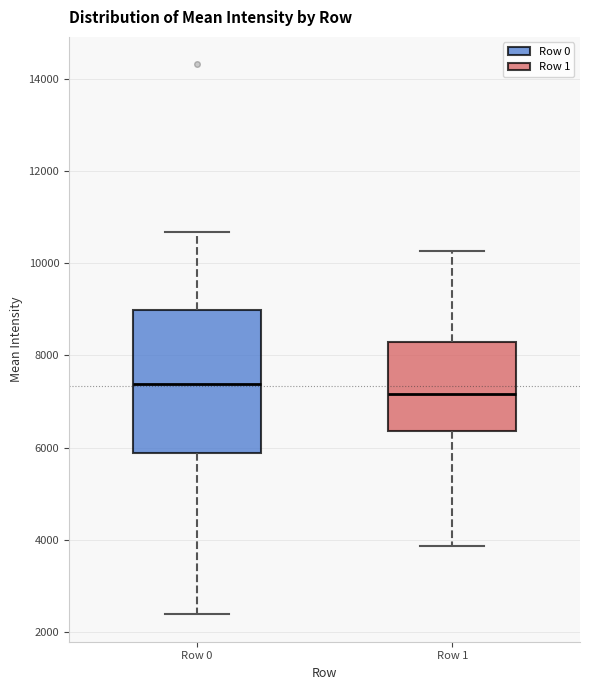

Reading left to right, transcribe this box plot: for each box, give where its median line is, the range the box spans, and where its two whiskers end, as read against the y-axis. The values are not printed on the chart, so give them approximately, as read against the axis.

Row 0: median 7400, box 5800 to 9000, whiskers 2400 to 10600
Row 1: median 7200, box 6400 to 8200, whiskers 3800 to 10200